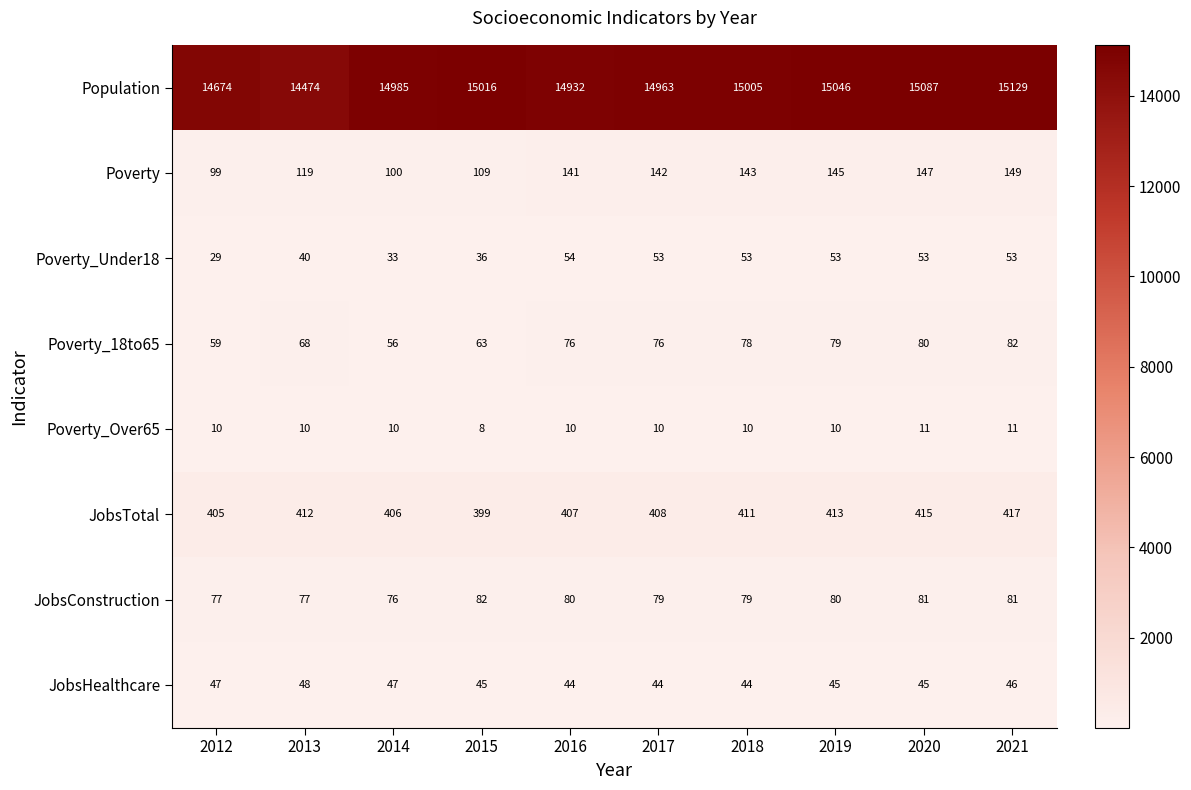

Which category has the highest value across all series?

2021